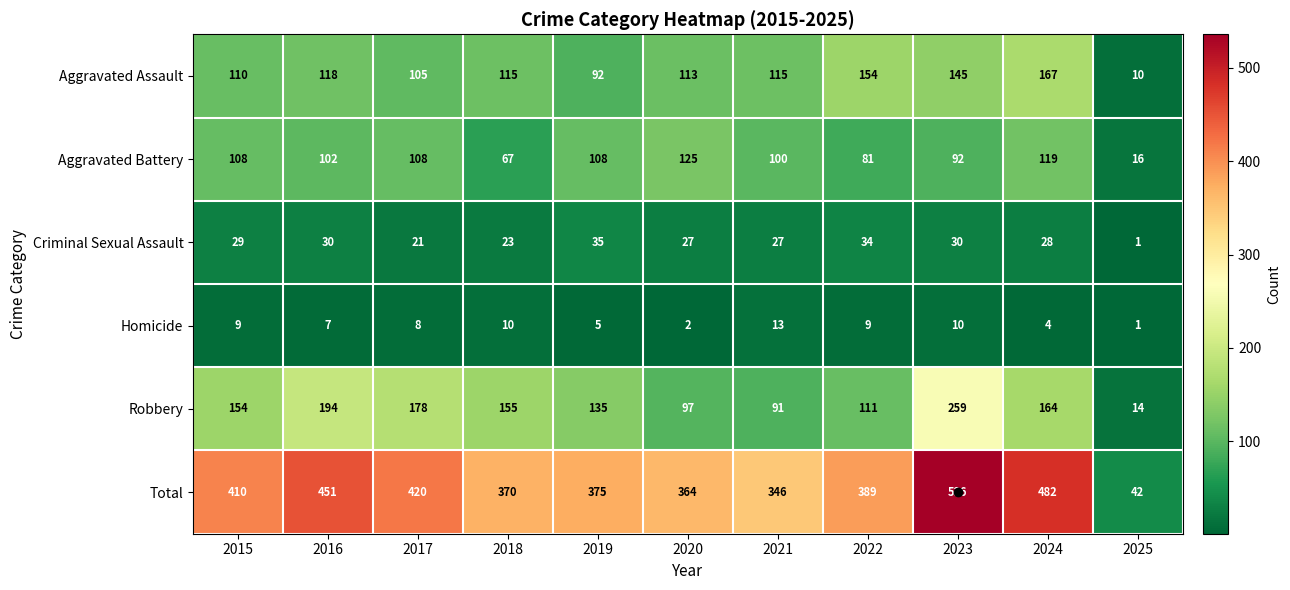

What is the approximate value of Homicide at 2016, to the nearest 10?

10